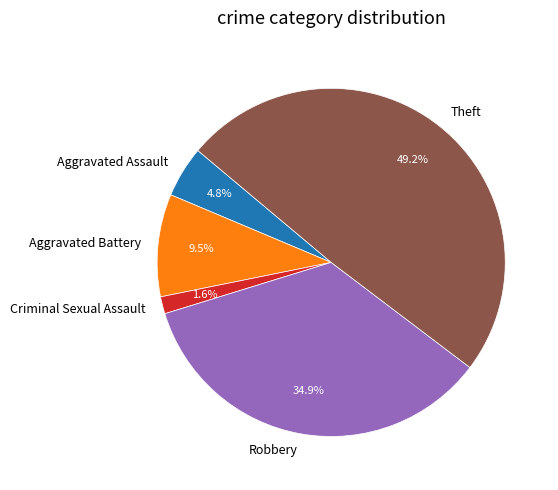

Which slice is the smallest?

Criminal Sexual Assault